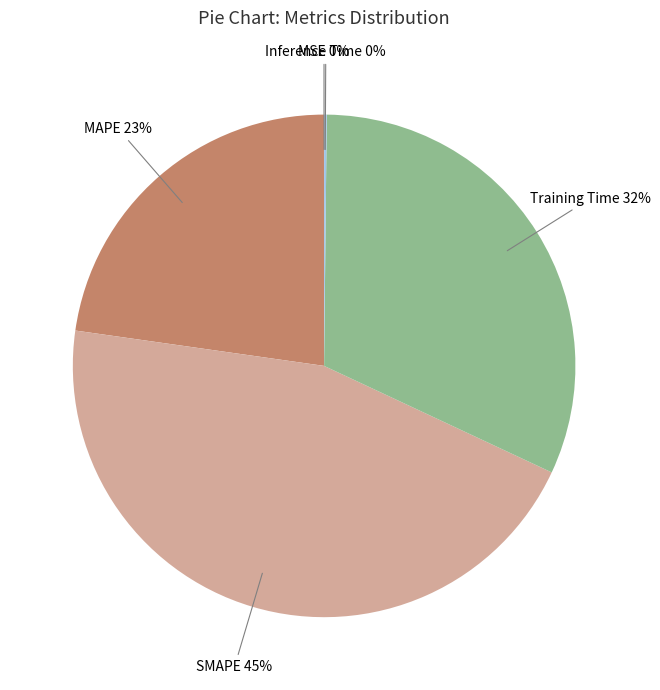

The MAPE slice represents 23% of the pie. True or false?

True